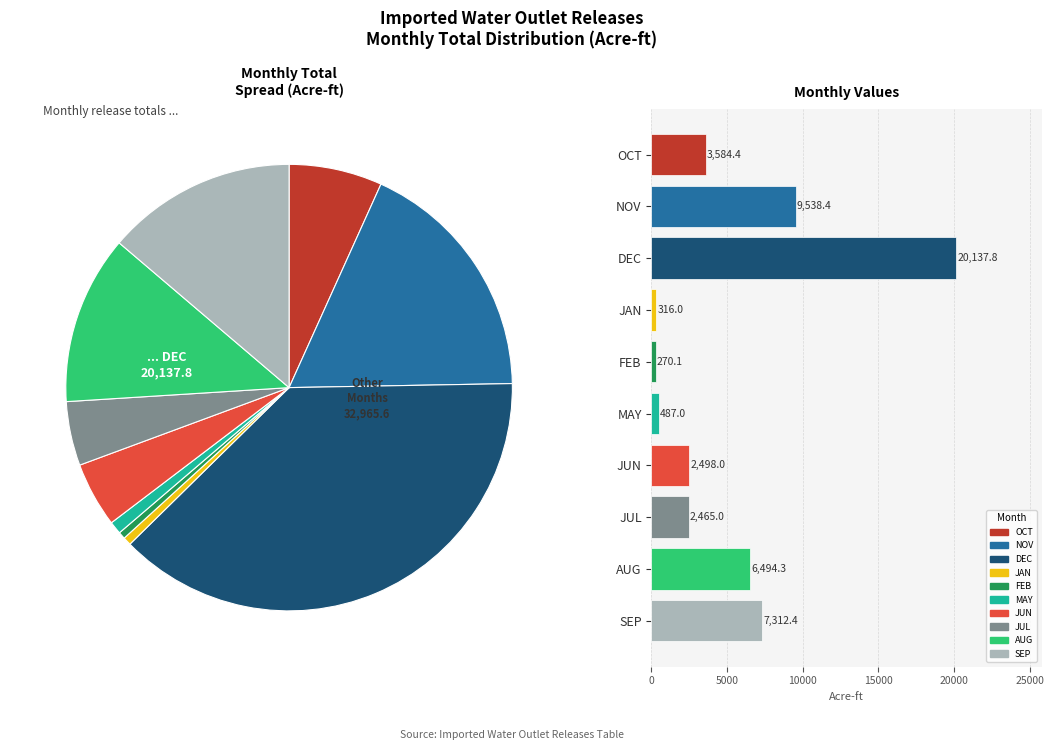

What is the change in value from JUL to AUG?

+4029.3